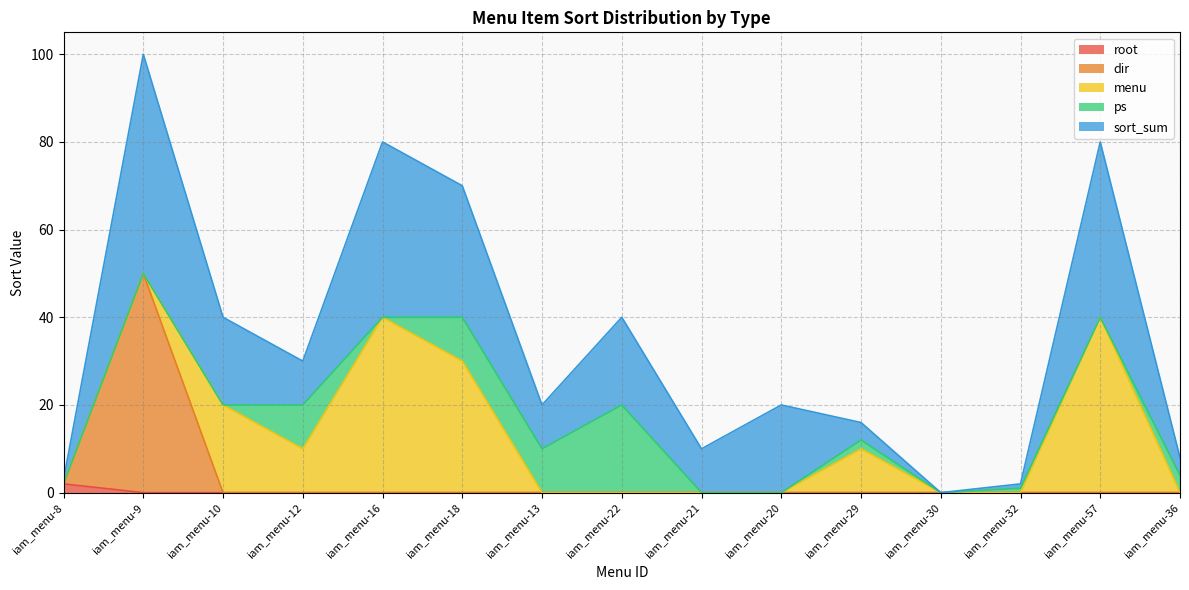

What is the average value of the ps series?

4